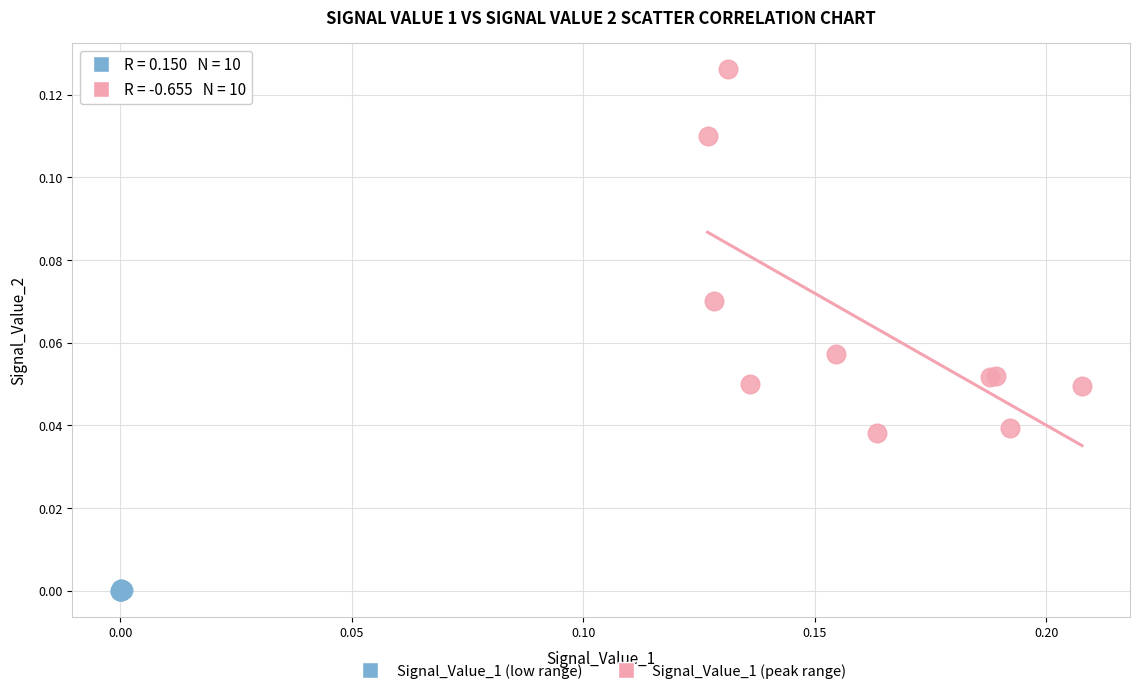

Which series reaches the maximum Y coordinate?

Signal_Value_1 (peak range)